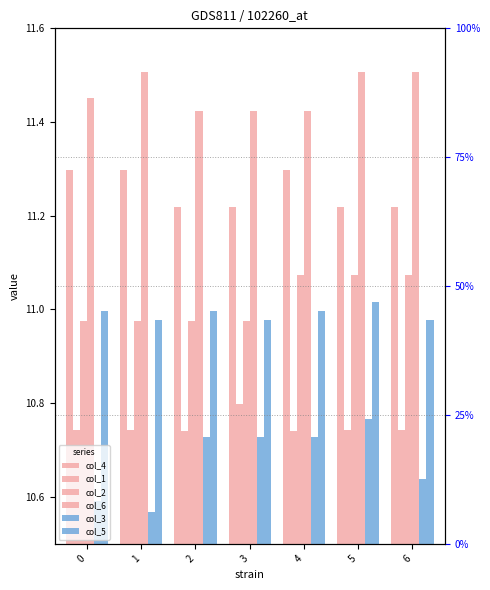

The value of col_2 at 4 is 11.1. True or false?

True